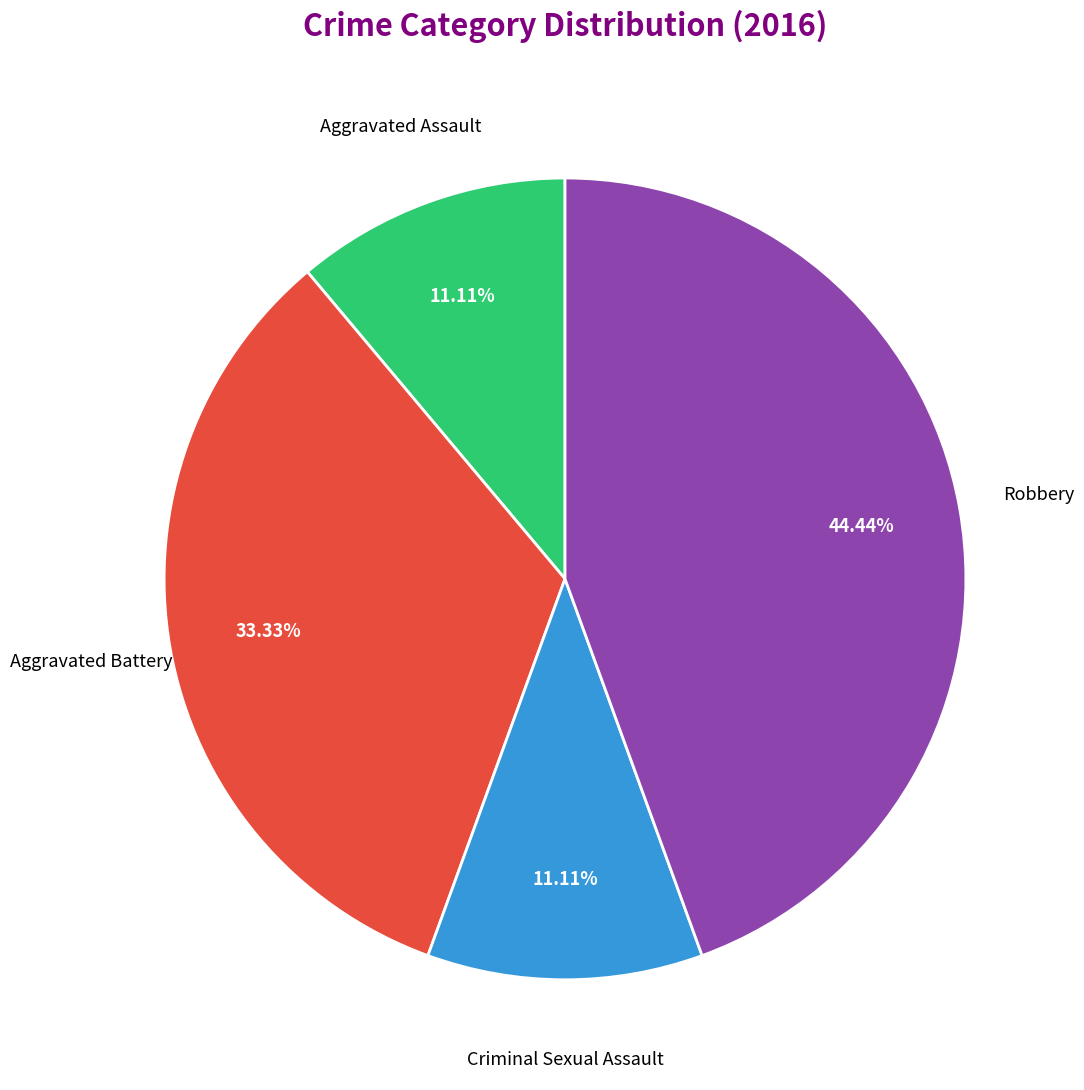

What is the total percentage of Criminal Sexual Assault and Robbery?

55.6%